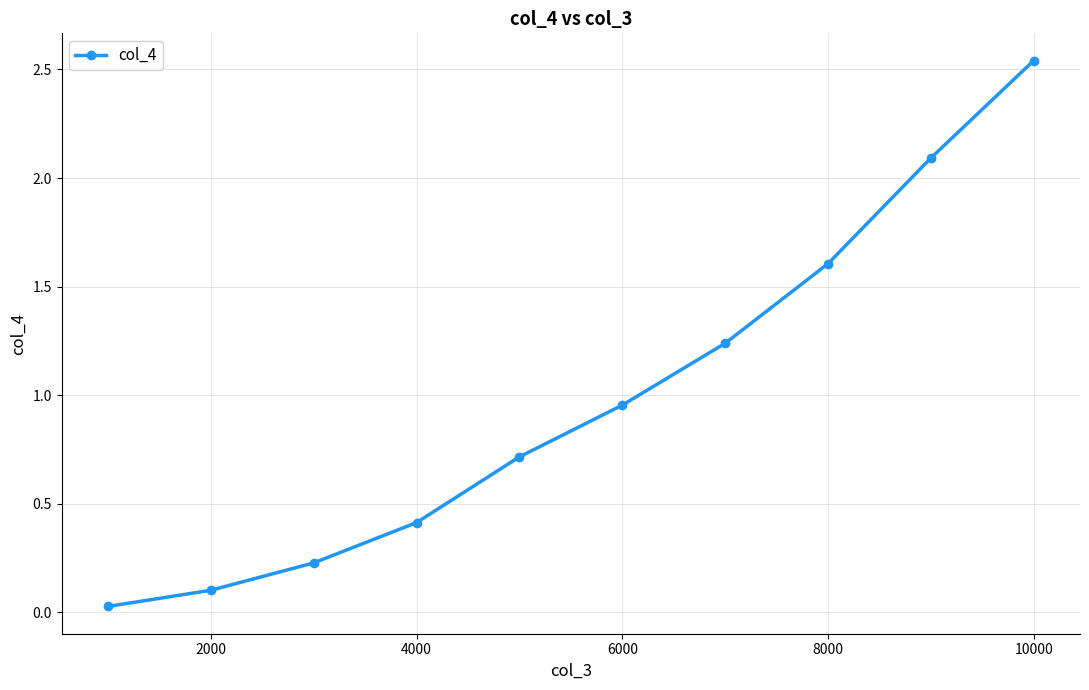

What is the sum of all values?

9.9